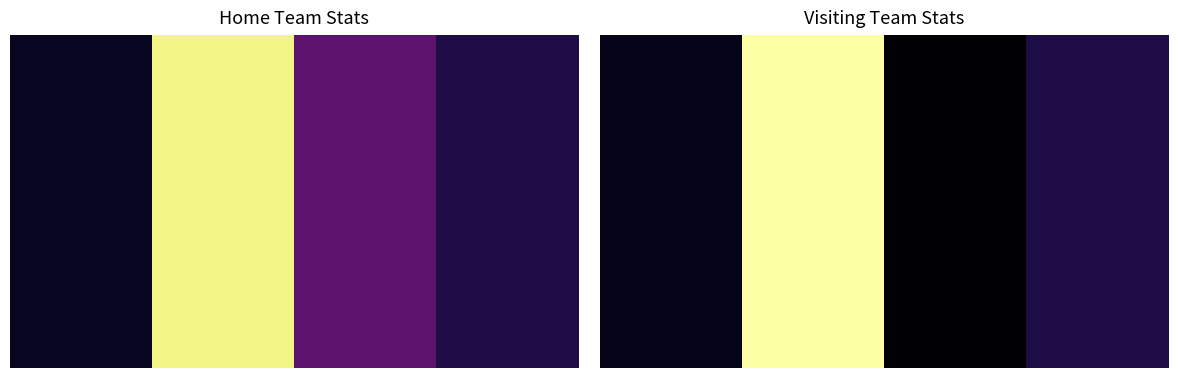

List the labels in order of value, smallest first.

2, 0, 3, 1